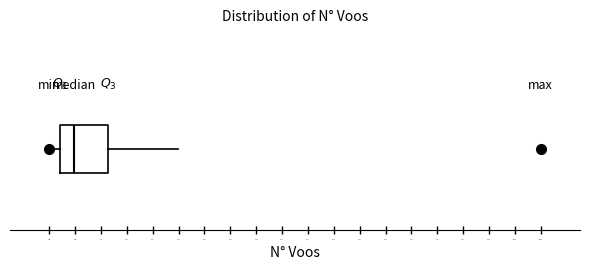

Transcribe this box plot: give where the median line is, the range the box spans, and where the two whiskers end, as read against the x-axis. The values are not printed on the chart, so give them approximately, as read against the axis.

median 50, box 30 to 90, whiskers 15 to 180